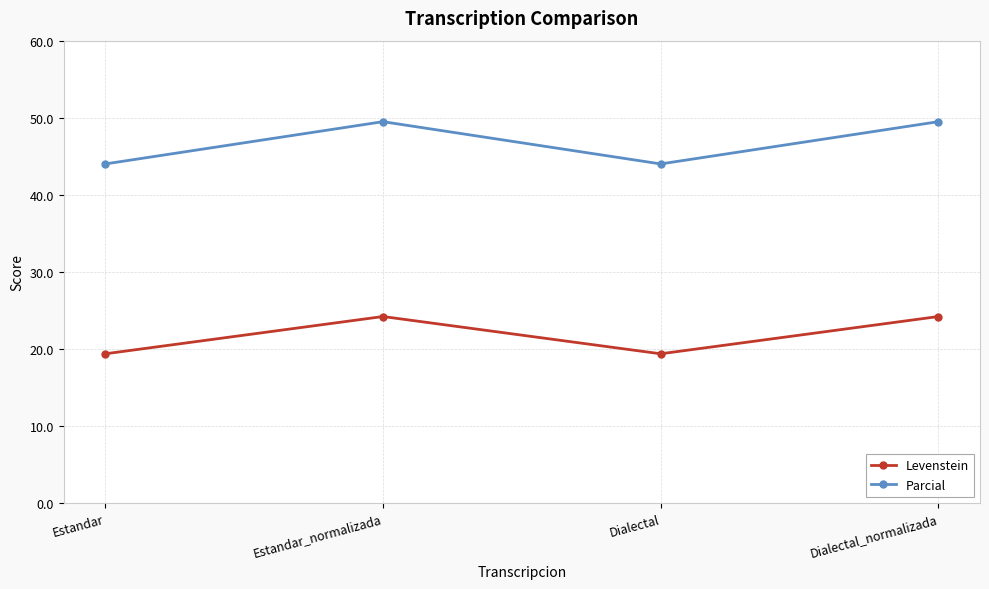

What is the highest value of the Levenstein series?

24.2